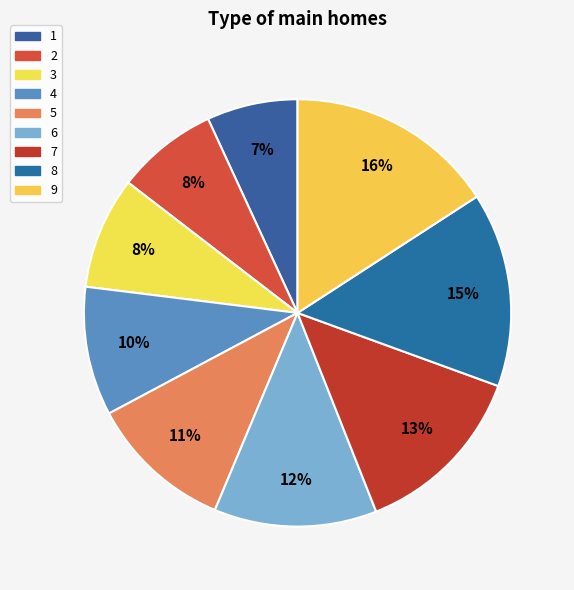

How many slices are in this pie chart?

9